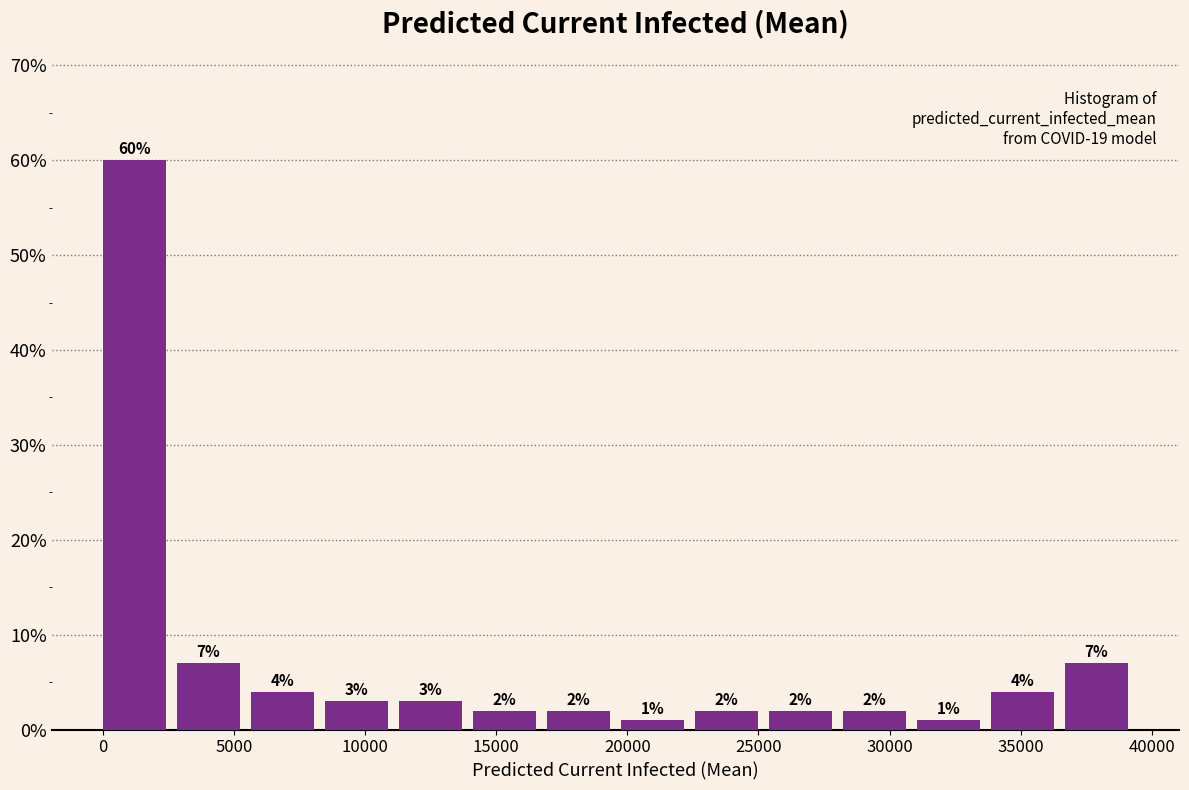

What is the height of the bar covering 3000 to 5500 on the x-axis? The bar edges are not printed on the chart, so give them approximately, as read against the axis.

7